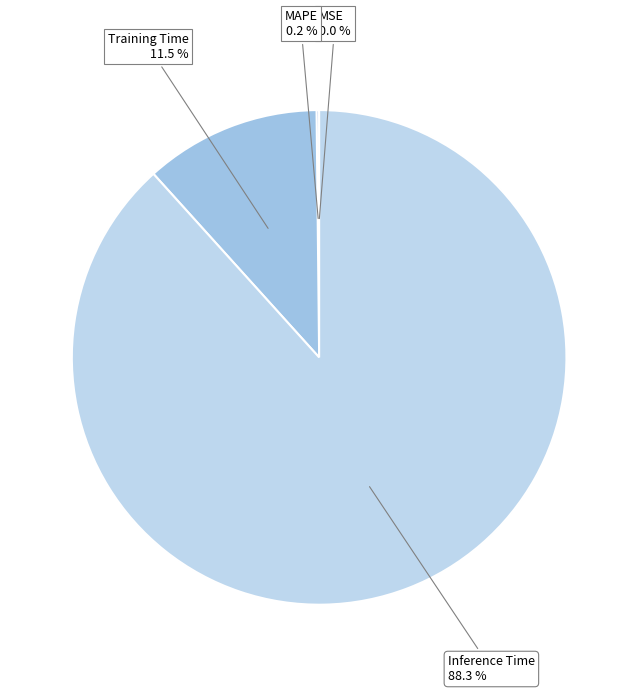

The Inference Time slice represents 76% of the pie. True or false?

False